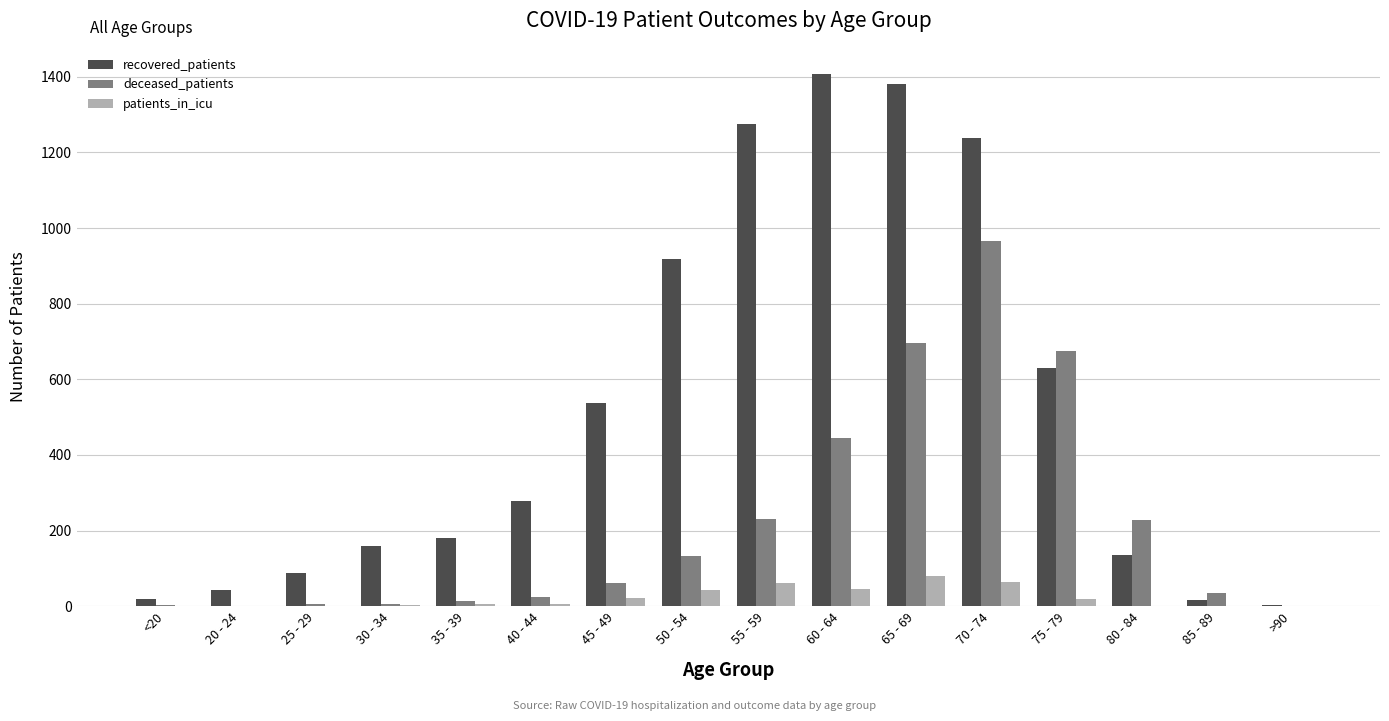

What is the highest value of the deceased_patients series?

966